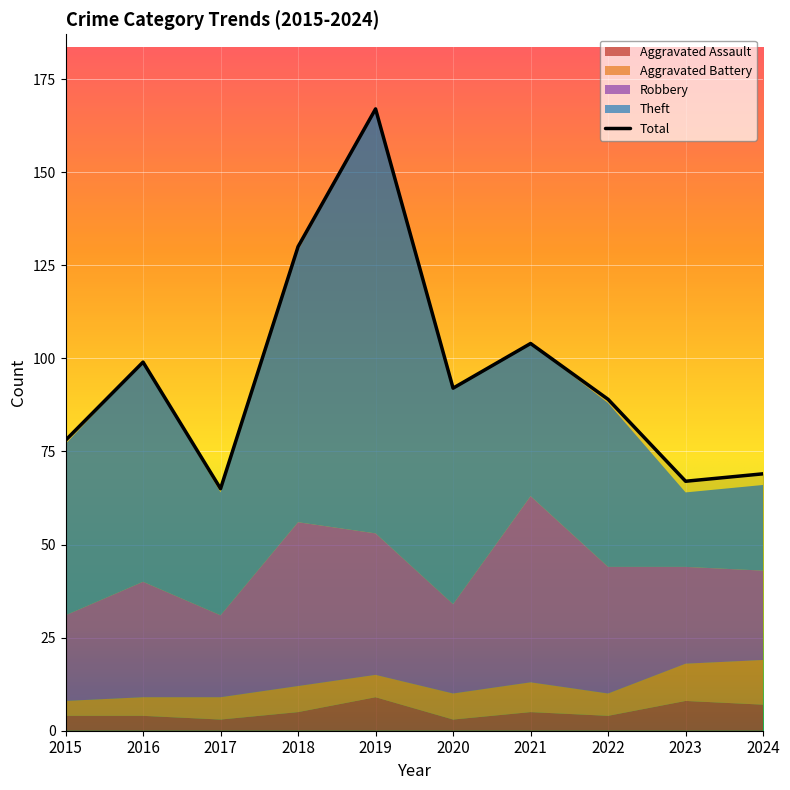

What is the lowest value of the Theft series?

20